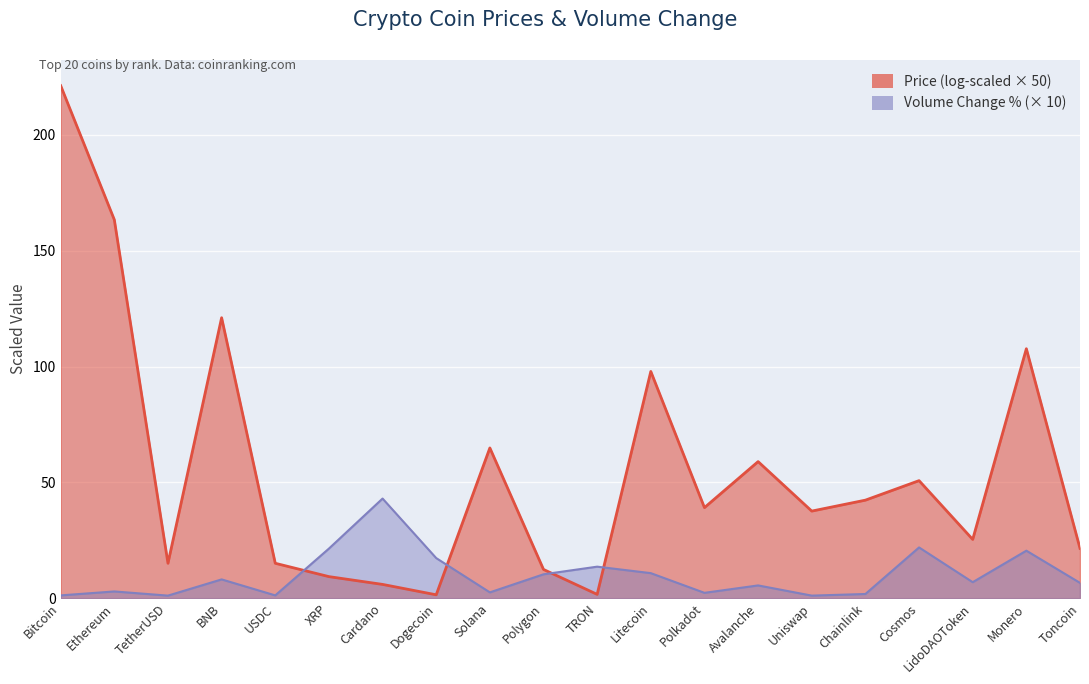

At which category does the data reach its first local peak?

Ethereum